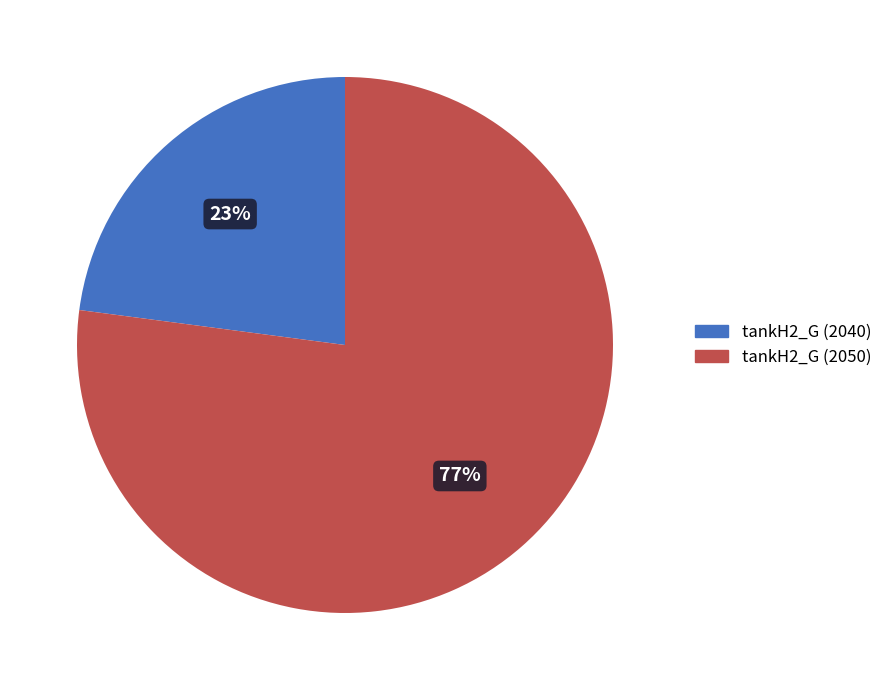

Which slice is the smallest?

tankH2_G (2040)